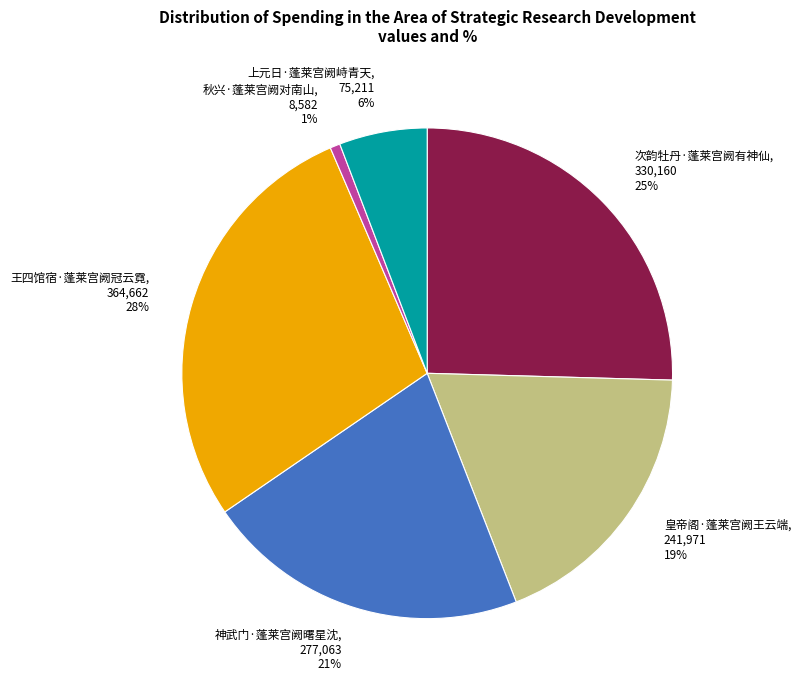

Which category has the smallest portion of the pie?

秋兴·蓬莱宫阙对南山